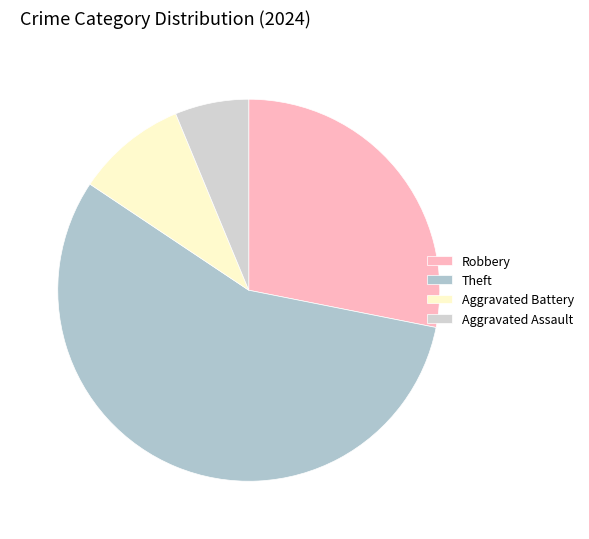

Count the number of slices in the pie.

4